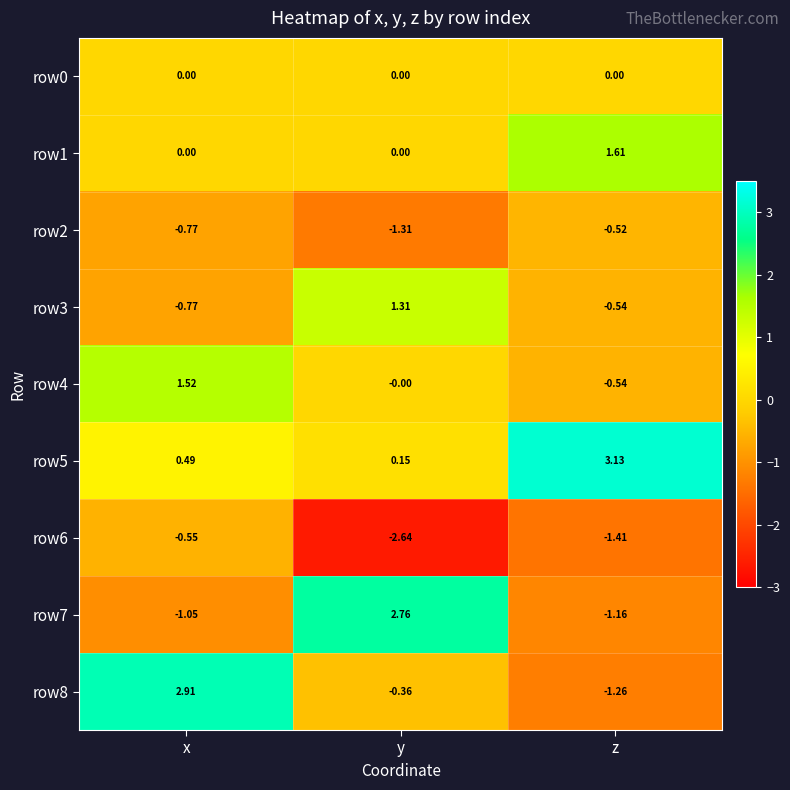

Rank the series by their maximum value, from highest to lowest.

row5, row8, row7, row1, row4, row3, row0, row2, row6